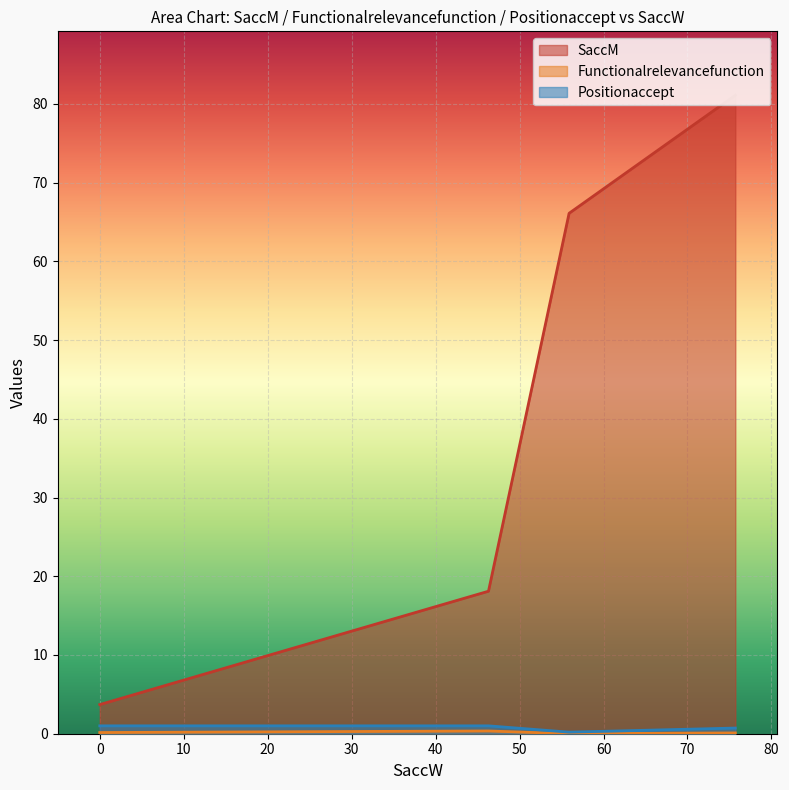

True or false: SaccM has a value of 124.0 at 75.7.

False